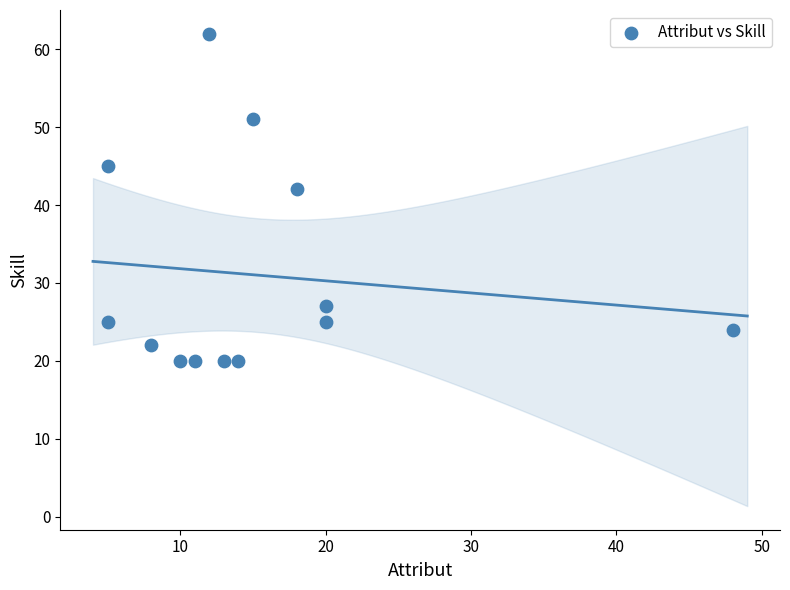

What Y value in the scatter plot is closest to 41?

42